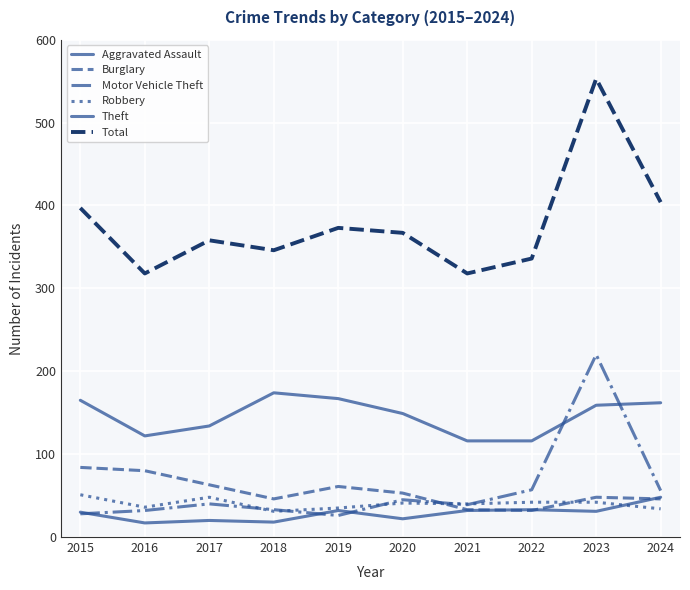

Which series ends up on top after the final intersection of Aggravated Assault and Burglary?

Aggravated Assault